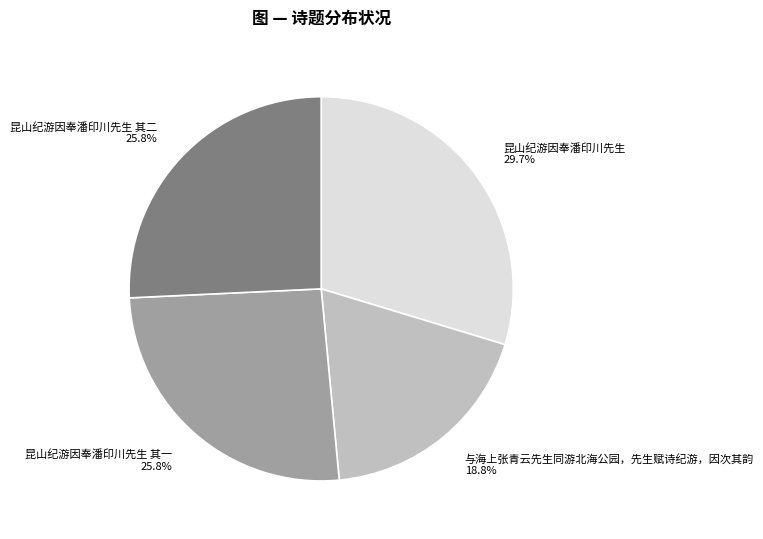

Which has a higher value, 昆山纪游因奉潘印川先生 or 与海上张青云先生同游北海公园，先生赋诗纪游，因次其韵?

昆山纪游因奉潘印川先生